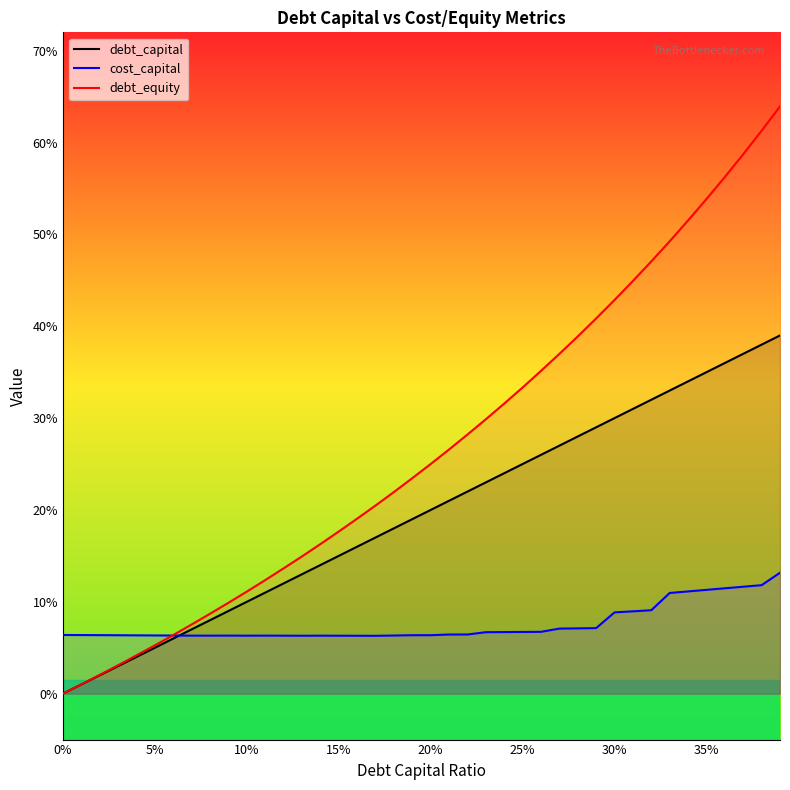

True or false: debt_capital and debt_equity cross at least once.

False